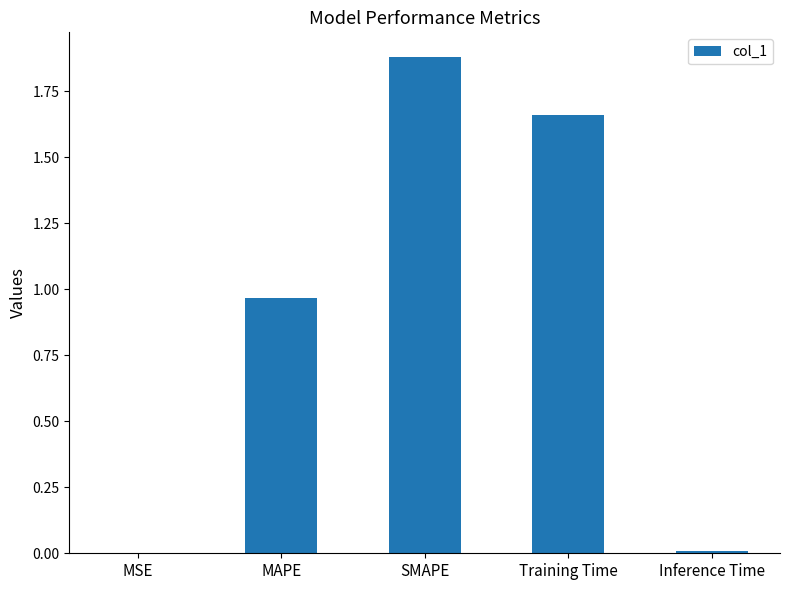

What is the sum of all values?

4.5